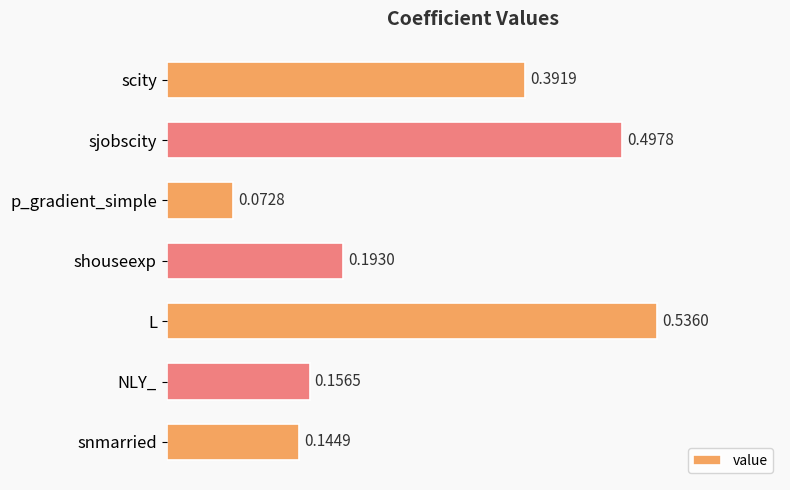

What is the average value?

0.3